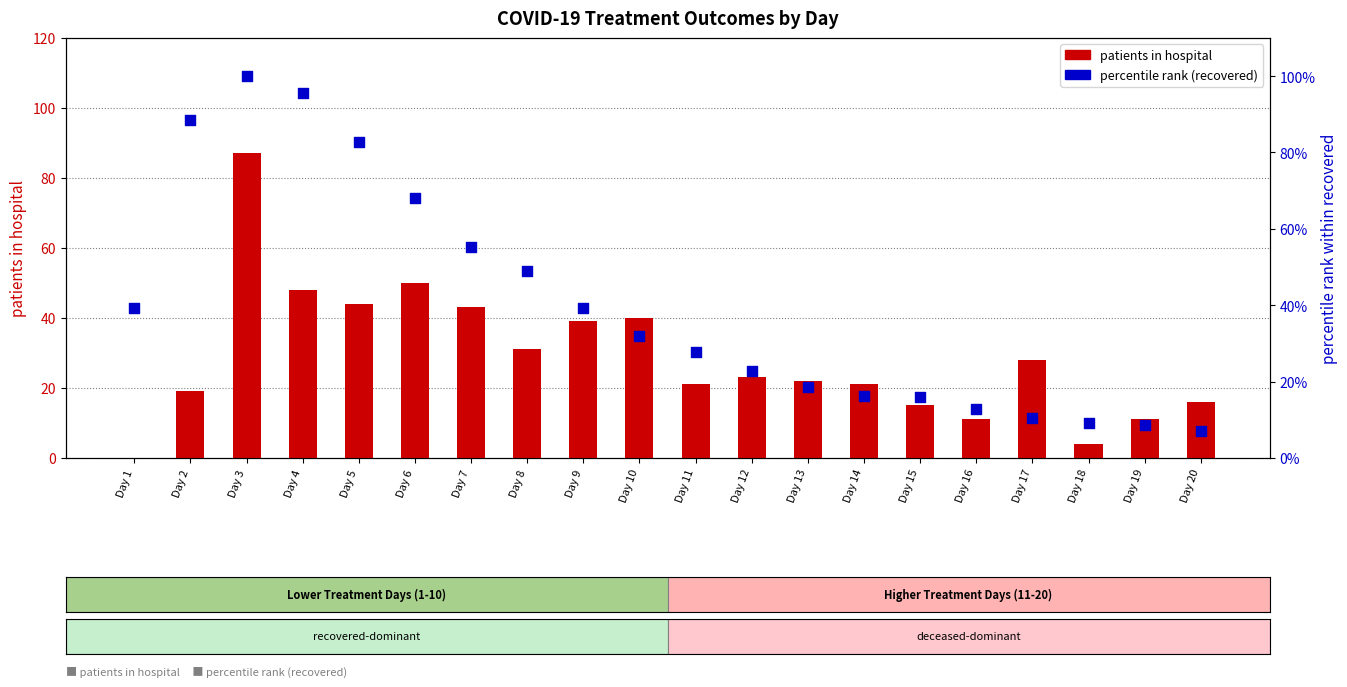

Which series contains the lowest Y value?

patients in hospital